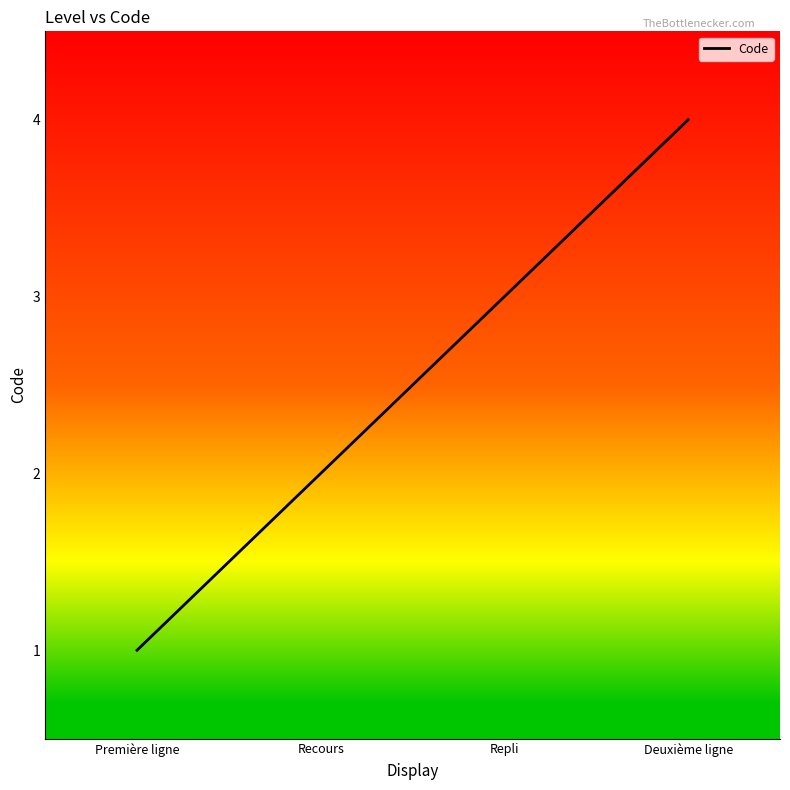

The value at Deuxième ligne is 4. True or false?

True